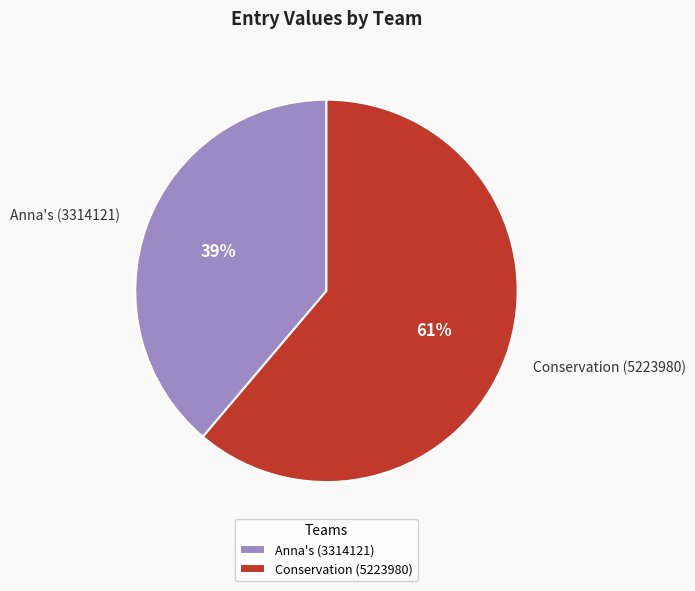

To the nearest percent, what is the average slice percentage?

50%